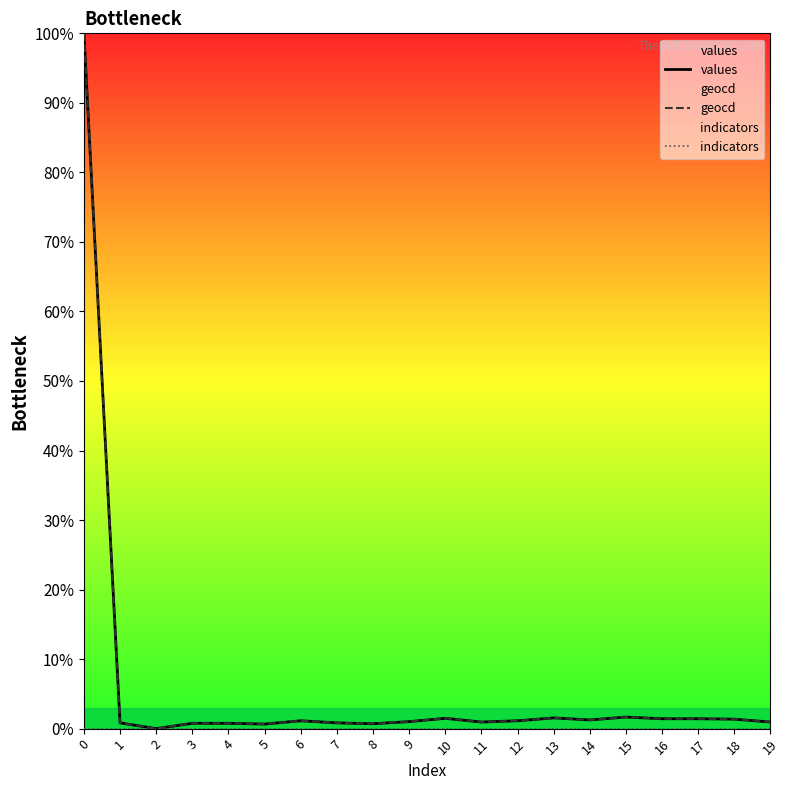

How many series are shown in this chart?

3